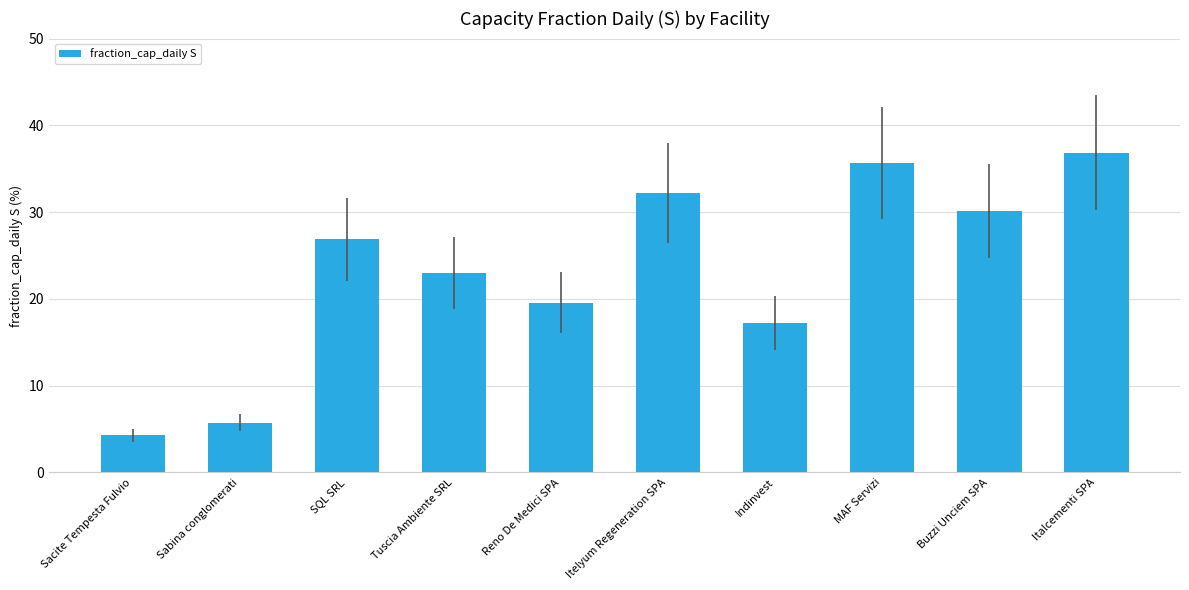

Which category has the lowest value across all series?

Sacite Tempesta Fulvio